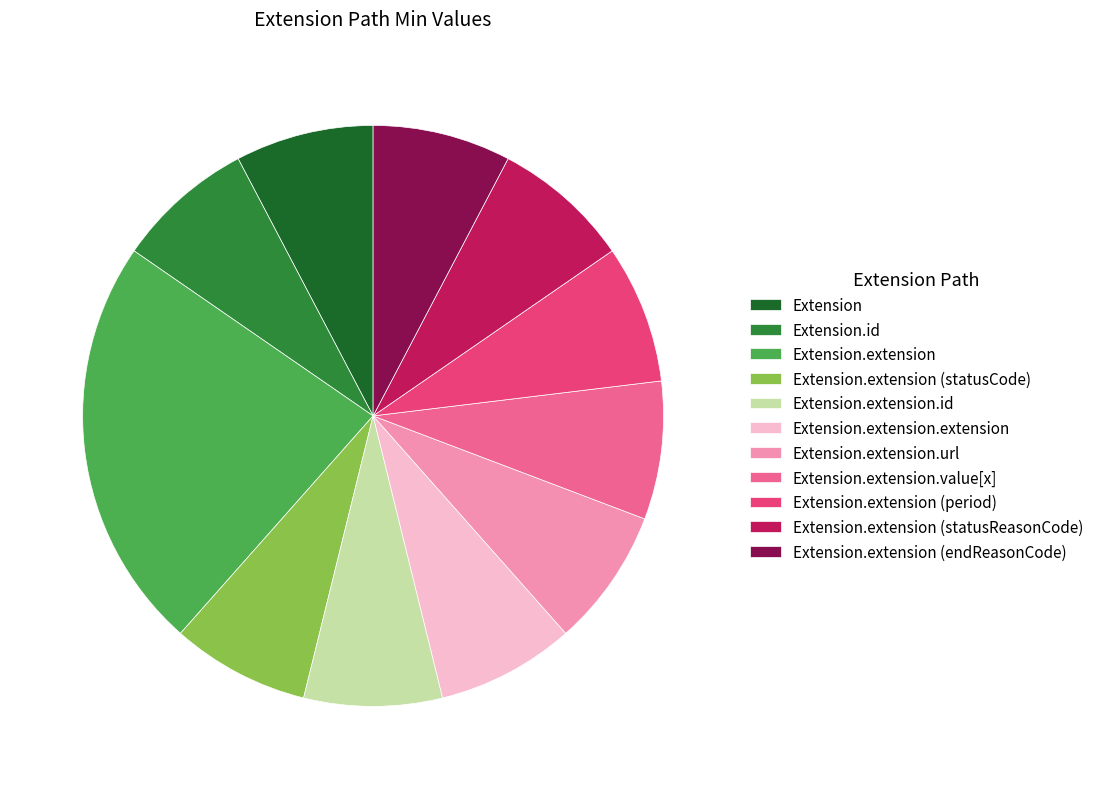

Which slice is the largest?

Extension.extension